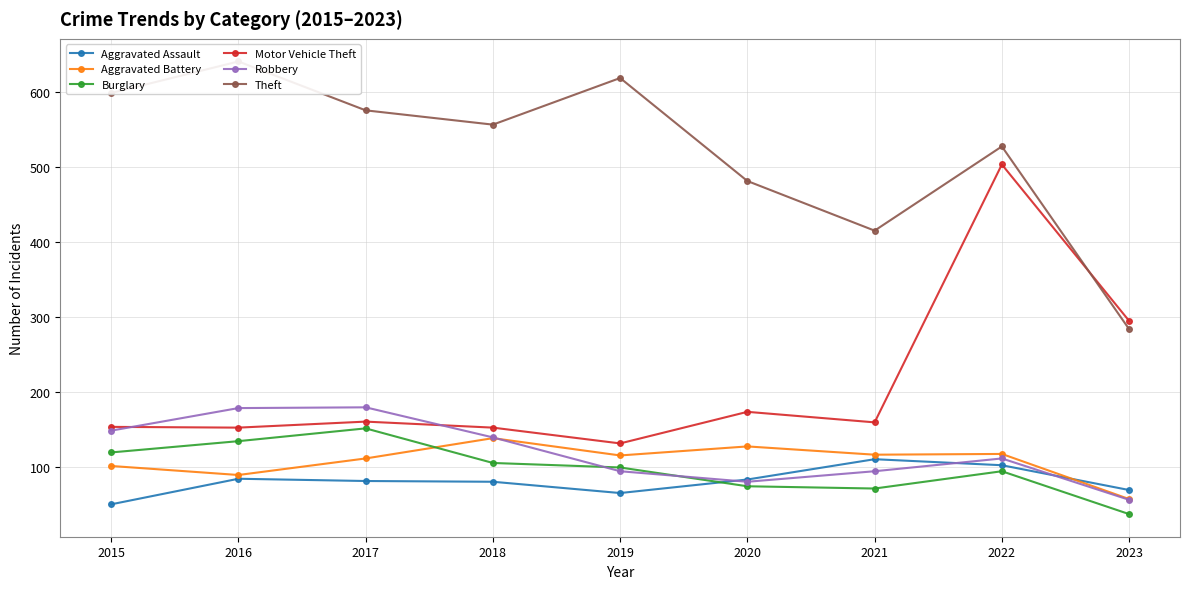

What is the difference between the highest and lowest values at 2023?

257